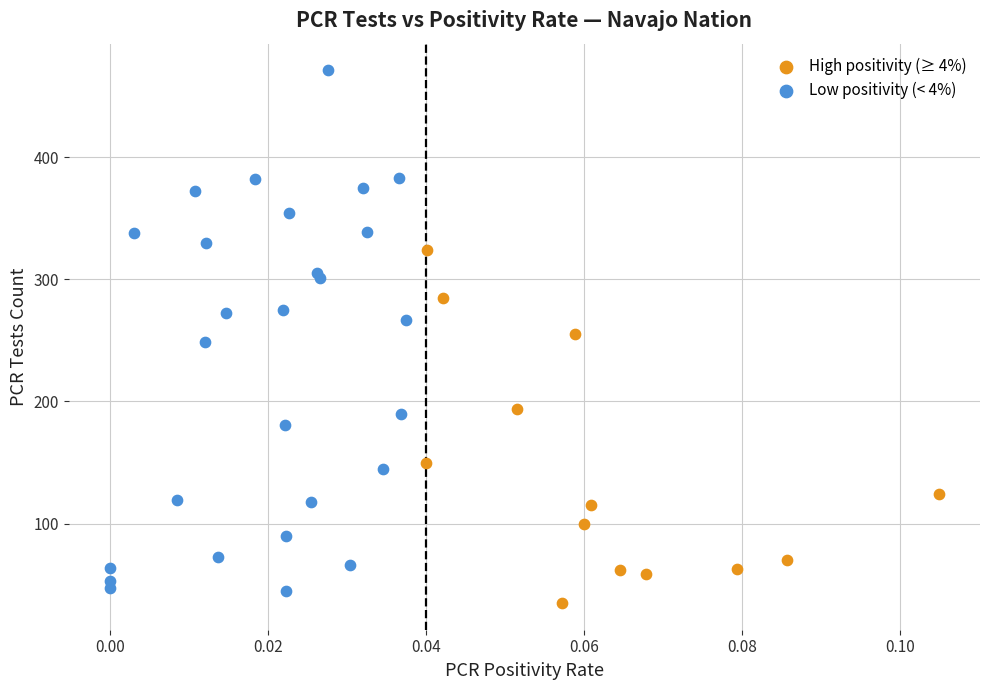

Which series reaches the maximum Y coordinate?

Low positivity (< 4%)